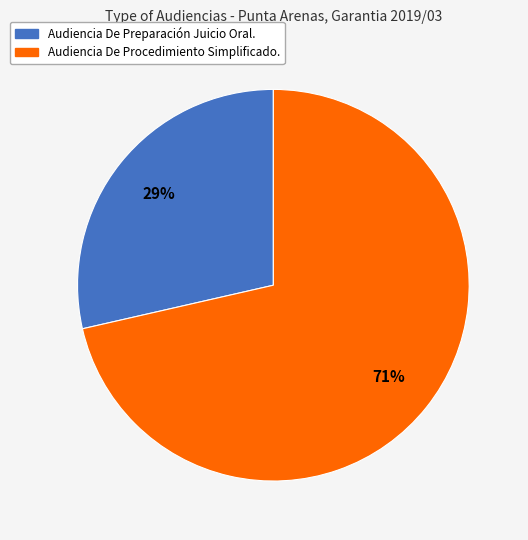

Combined, do Audiencia De Procedimiento Simplificado. and Audiencia De Preparación Juicio Oral. account for over 50%?

Yes